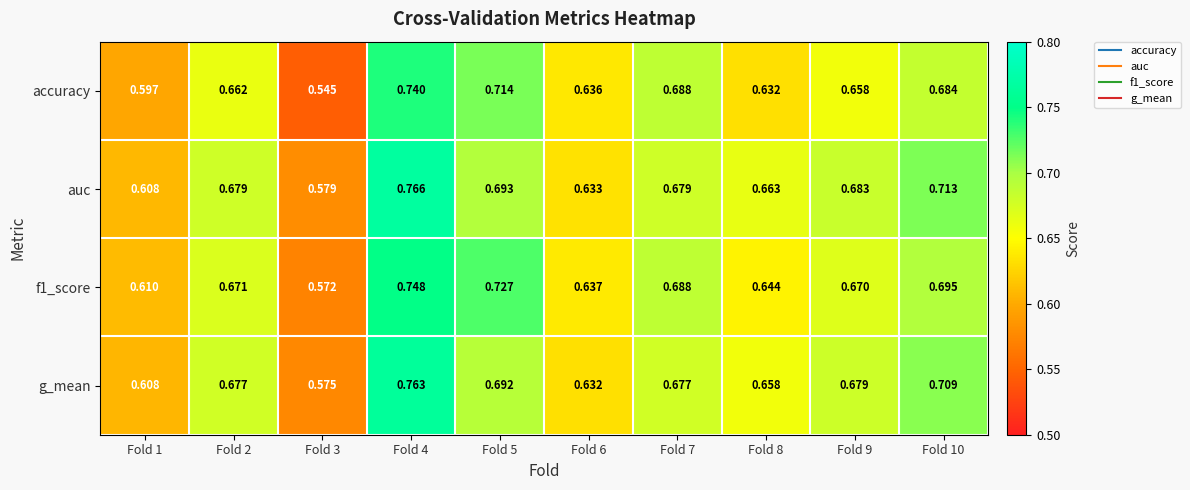

Which series changed the most between Fold 3 and Fold 8?

accuracy